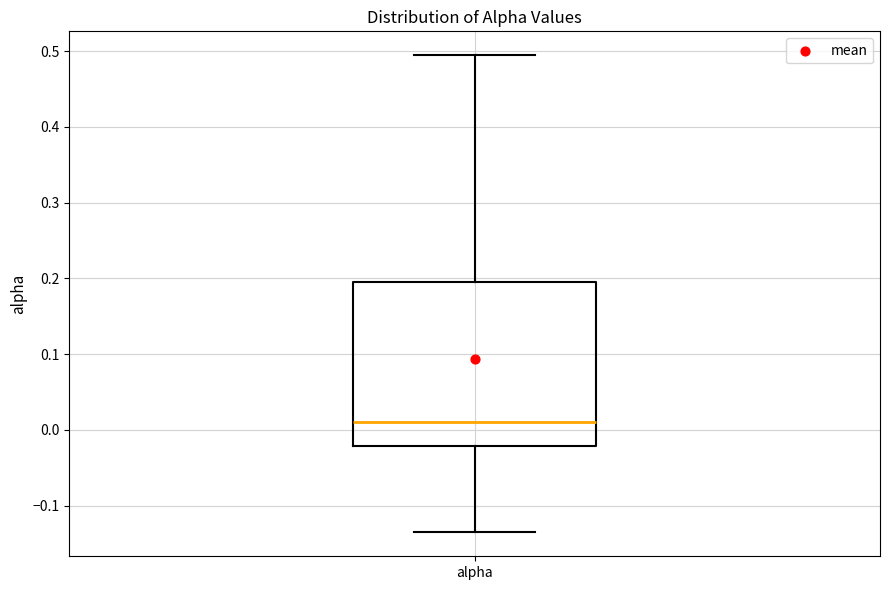

Transcribe this box plot: give where the median line is, the range the box spans, and where the two whiskers end, as read against the y-axis. The values are not printed on the chart, so give them approximately, as read against the axis.

median 0.01, box -0.02 to 0.19, whiskers -0.14 to 0.49